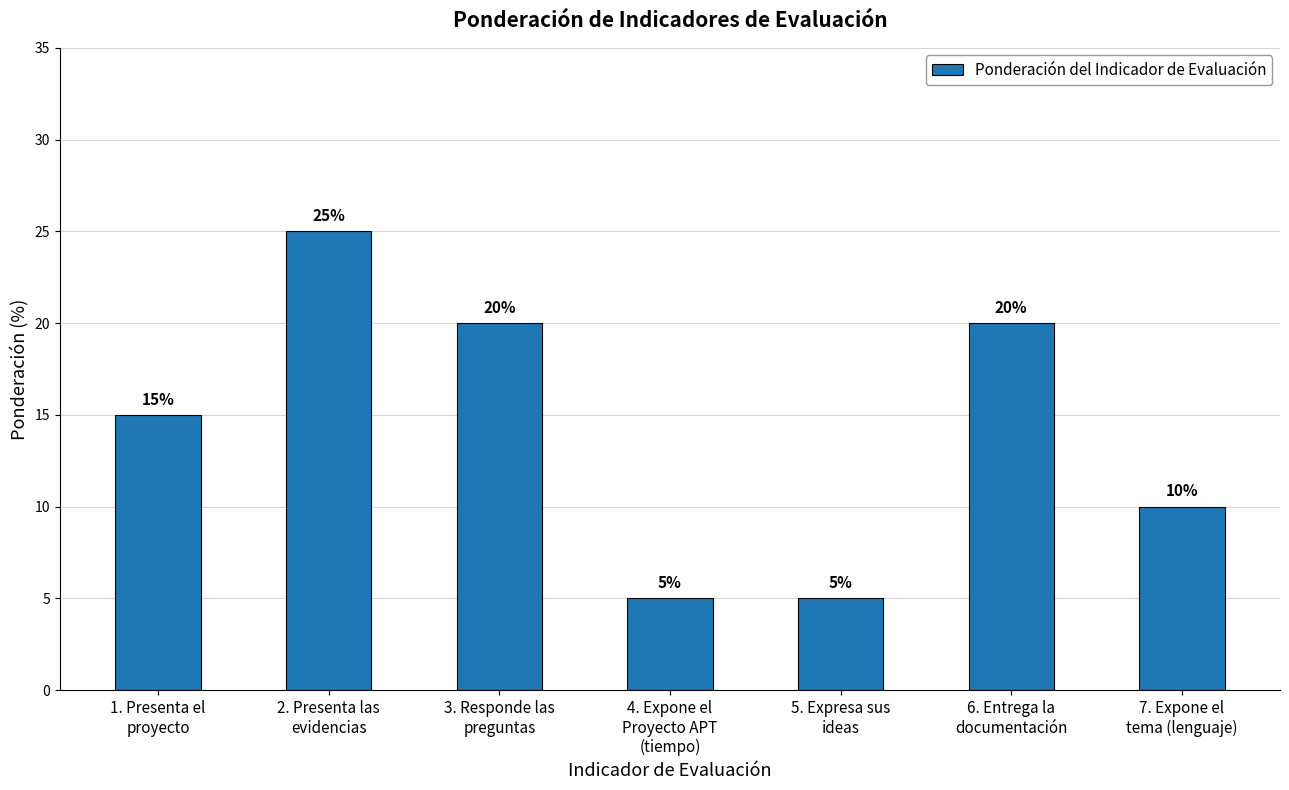

At which label is the value closest to 15?

1. Presenta el
proyecto